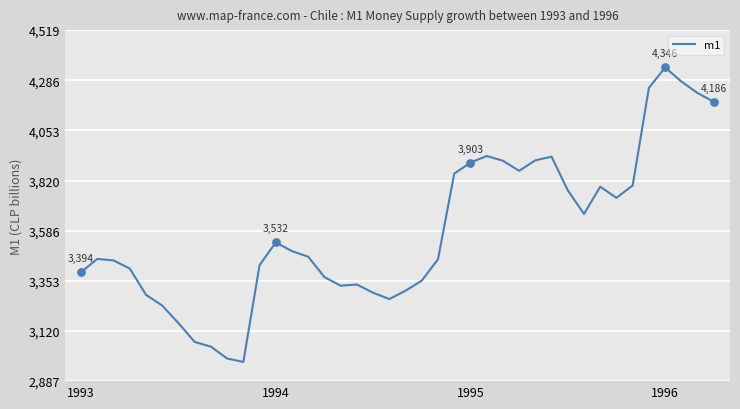

What is the smallest value displayed?

2976.0